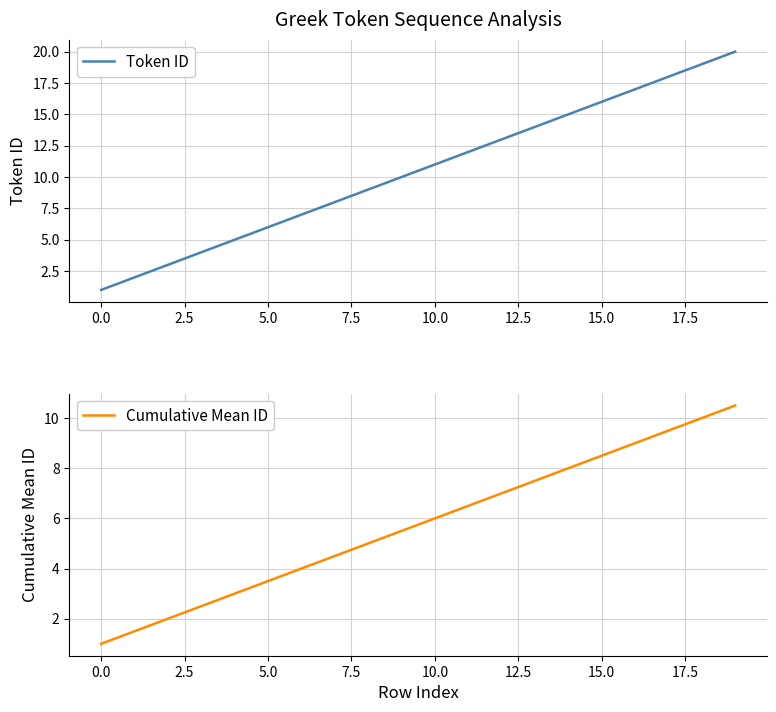

What is the lowest value of the Token ID series?

1